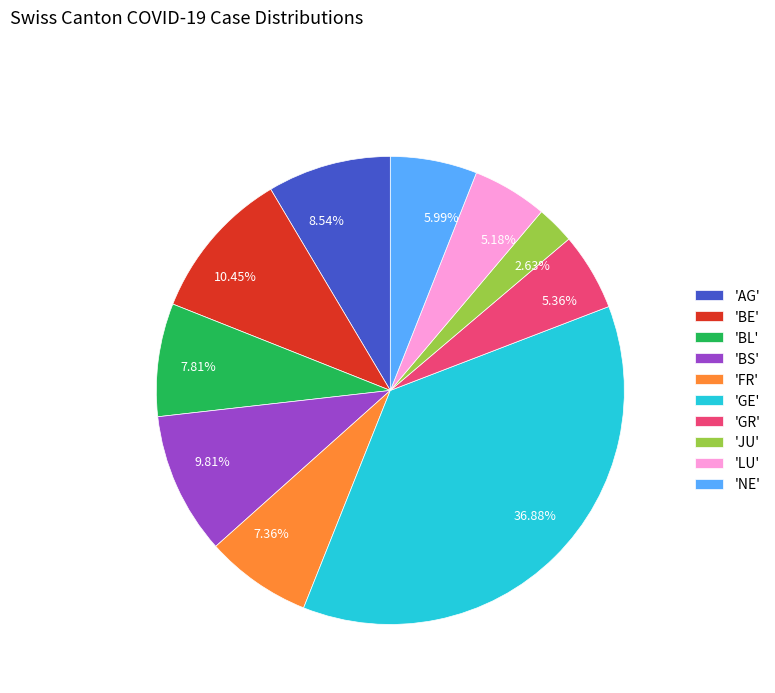

Which has a higher value, 9.81% or 36.88%?

36.88%